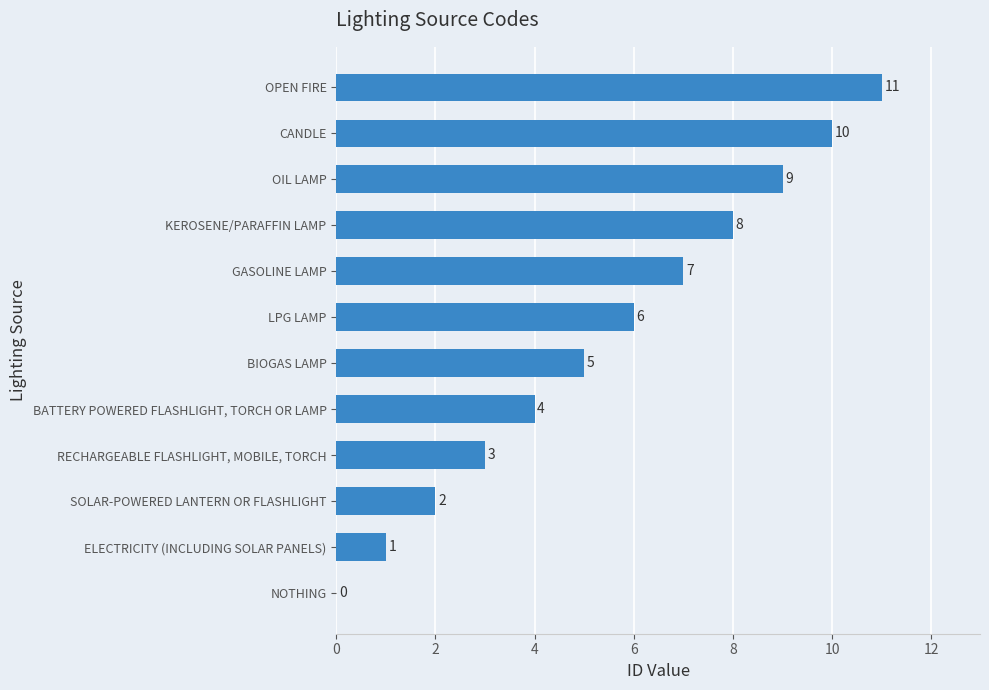

Is it true that the value at NOTHING is 0?

True